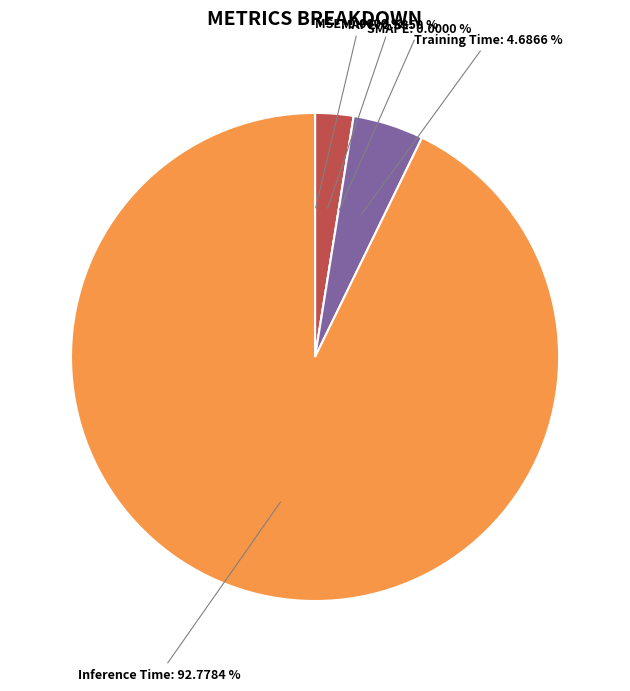

The Training Time slice represents 5% of the pie. True or false?

True